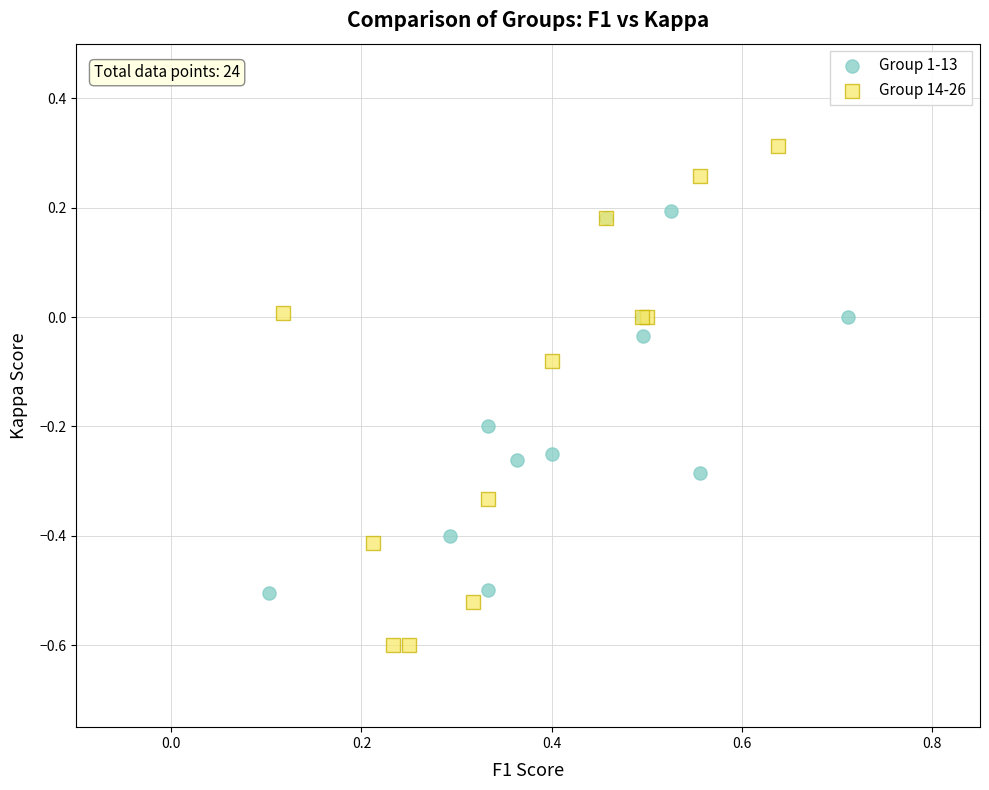

Which series reaches the minimum Y coordinate?

Group 14-26